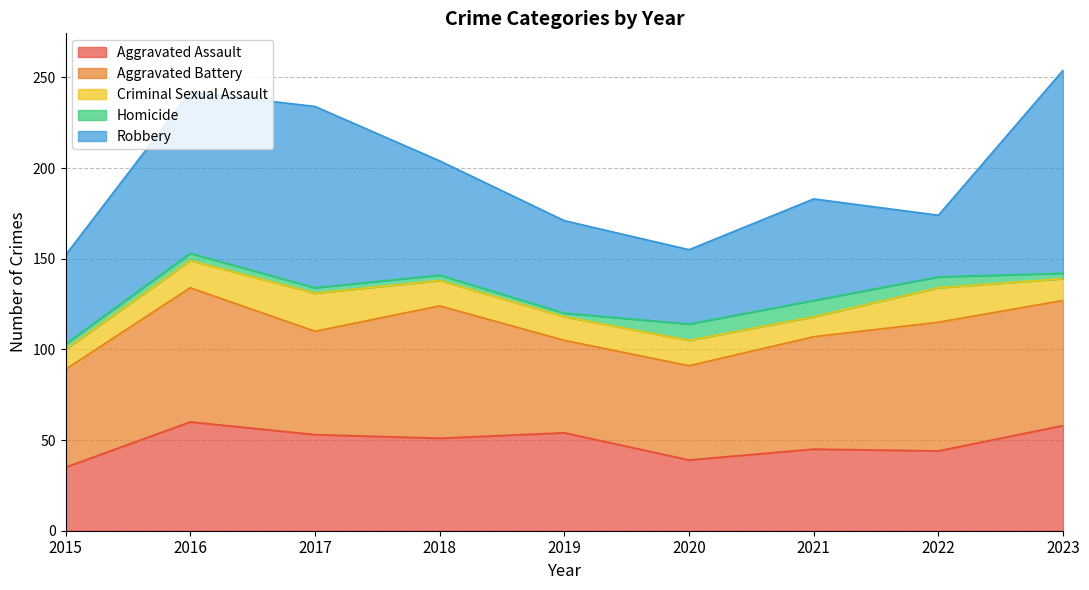

What is the difference between the maximum and second lowest values in the Aggravated Battery series?

22